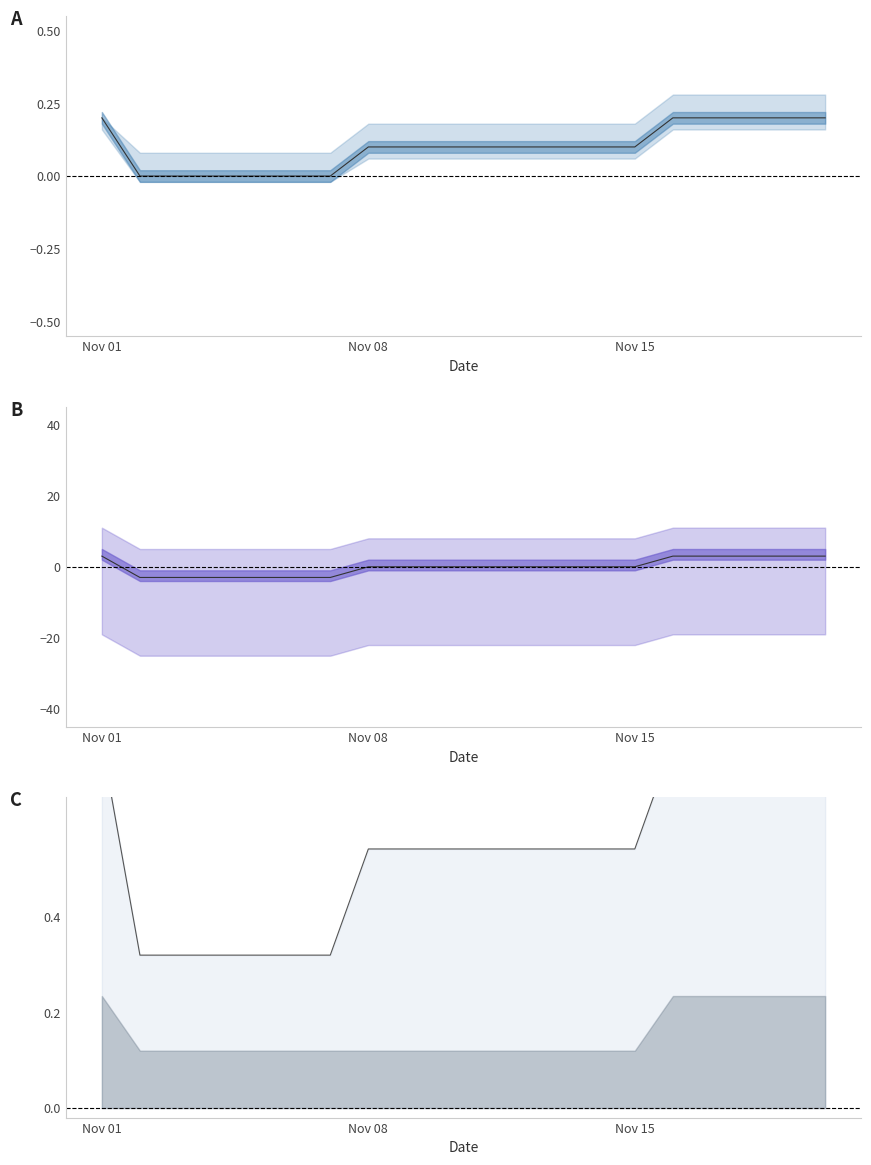

Count the number of data series in this chart.

1